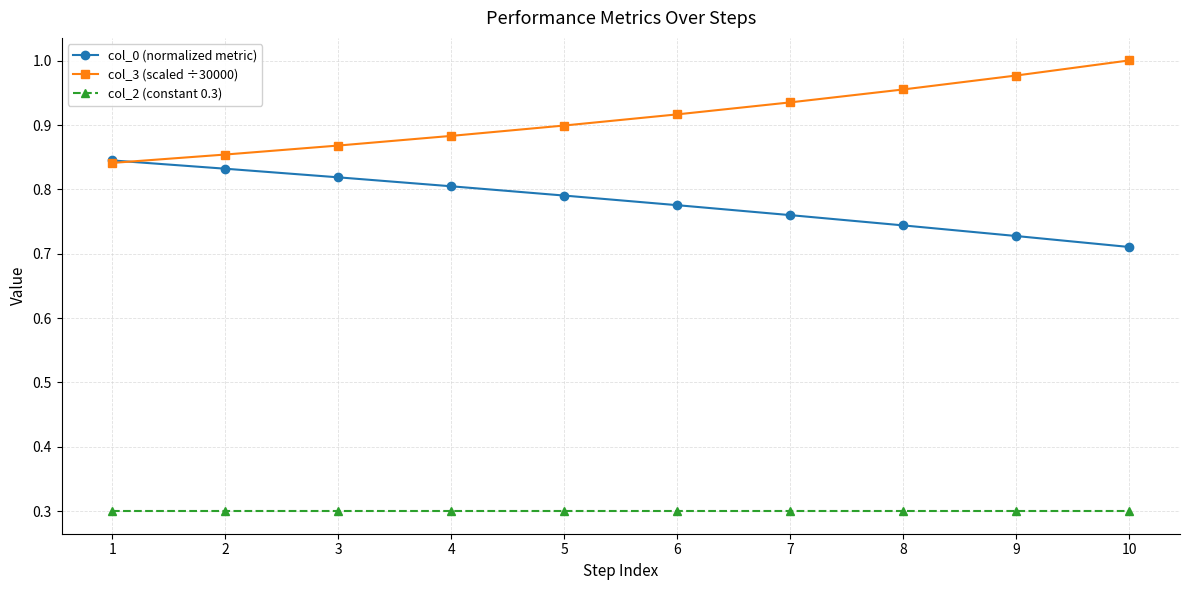

Rank the categories by col_3 (scaled ÷30000) value from highest to lowest.

10, 9, 8, 7, 6, 5, 4, 3, 2, 1